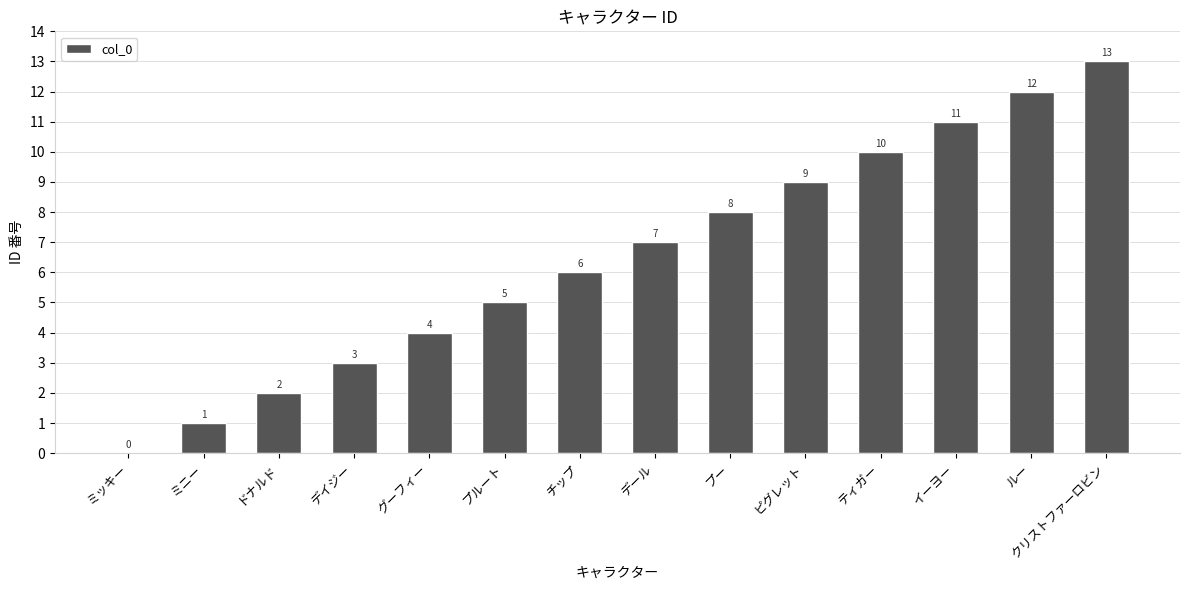

What is the approximate value at プルート?

5